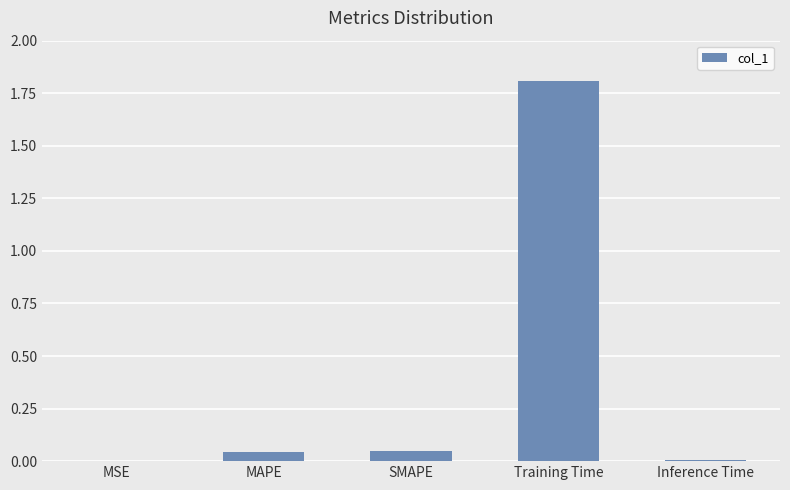

What is the maximum value shown in the chart?

1.8